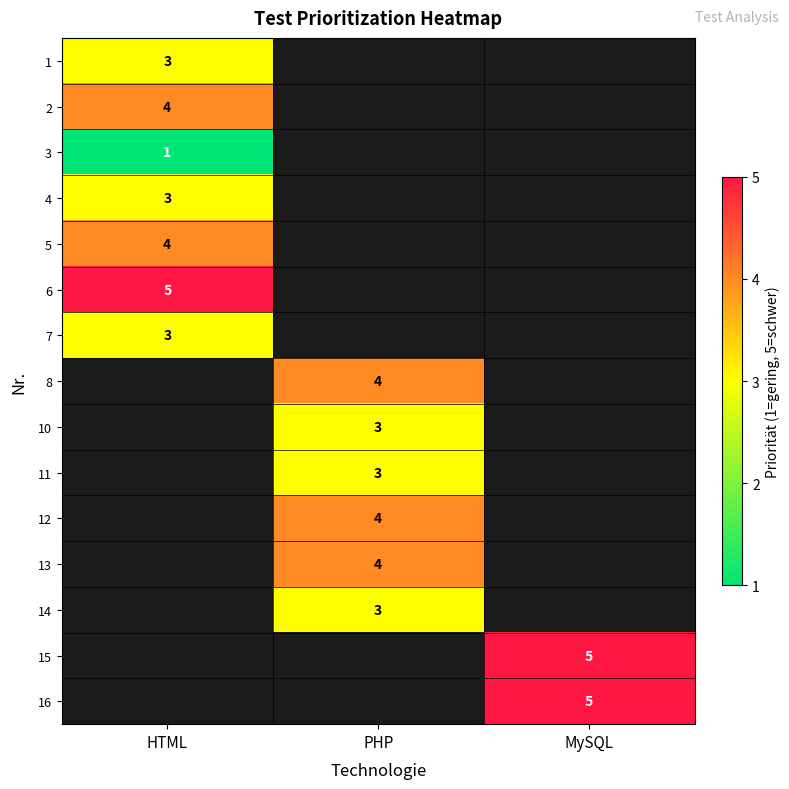

True or false: 16 has a value of 2 at MySQL.

False